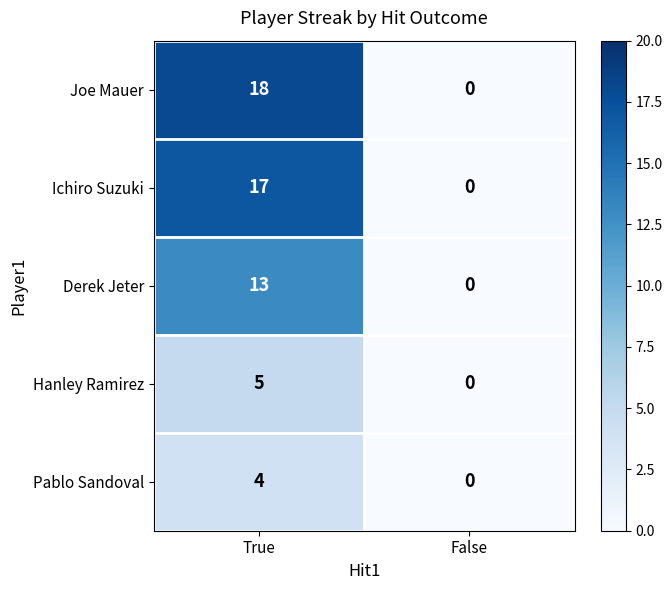

Which series changed the most between True and False?

Joe Mauer